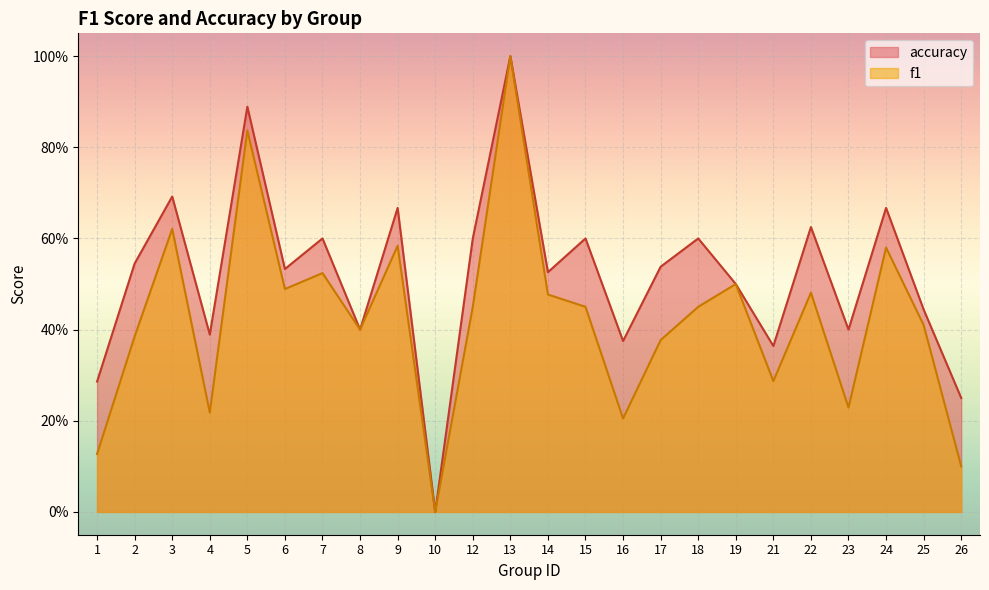

Which series has the largest total across all categories?

accuracy